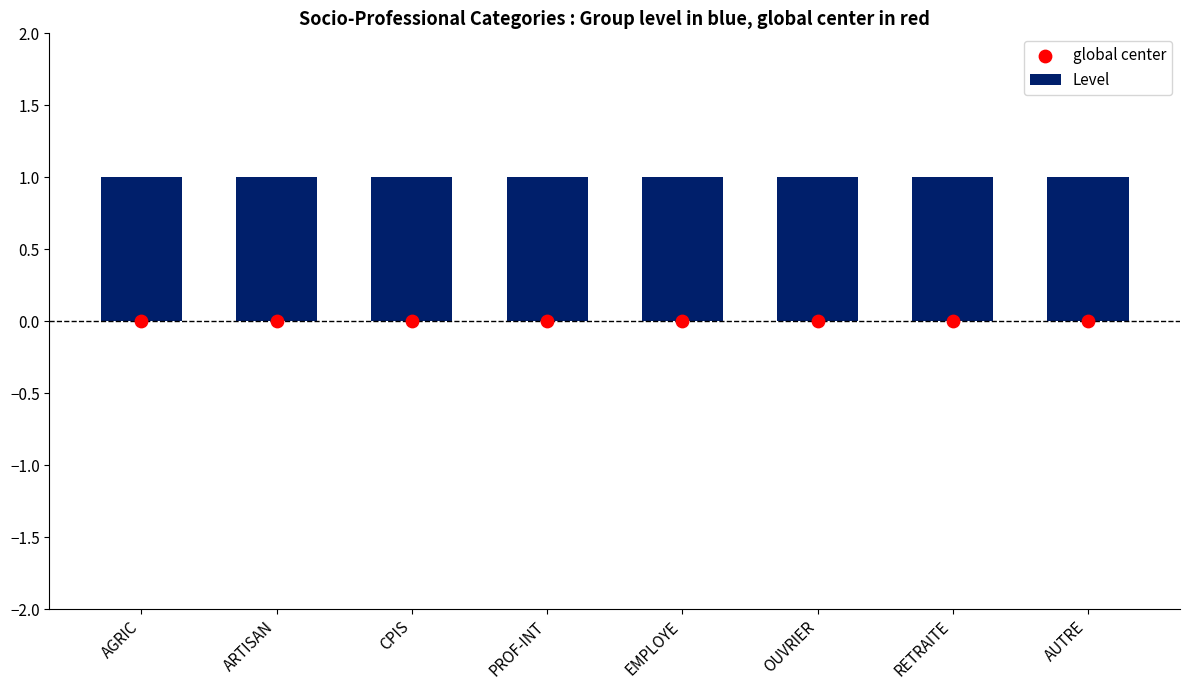

What is the total value across all series at OUVRIER?

1